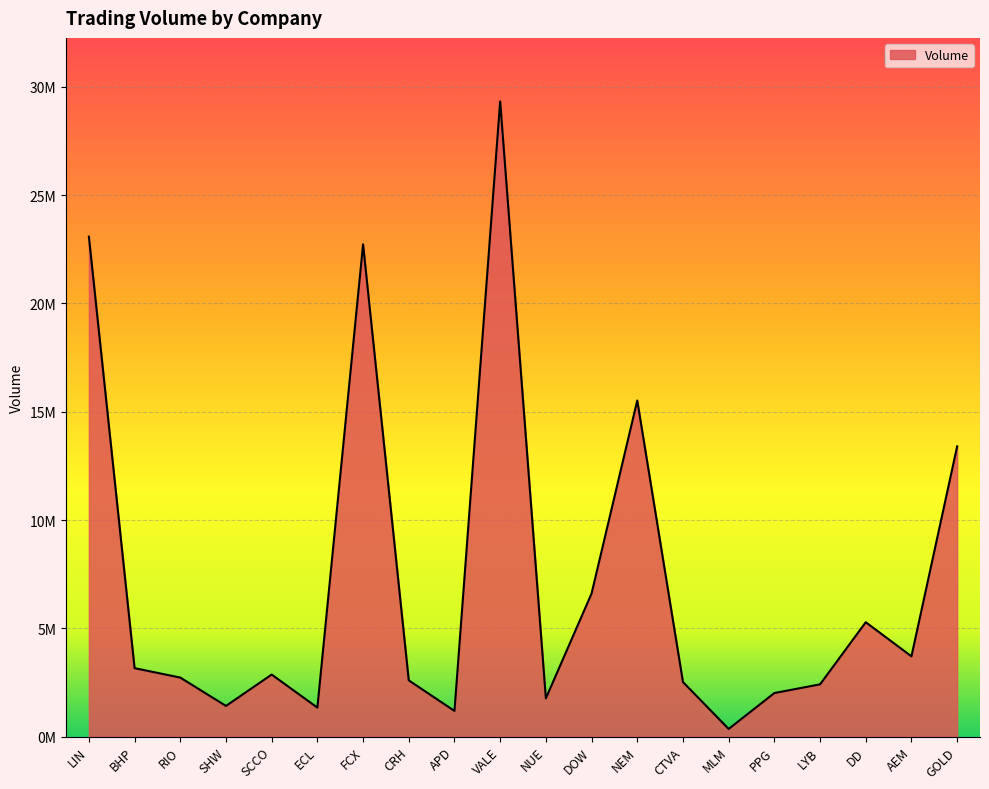

What is the sum of all values?

143990200